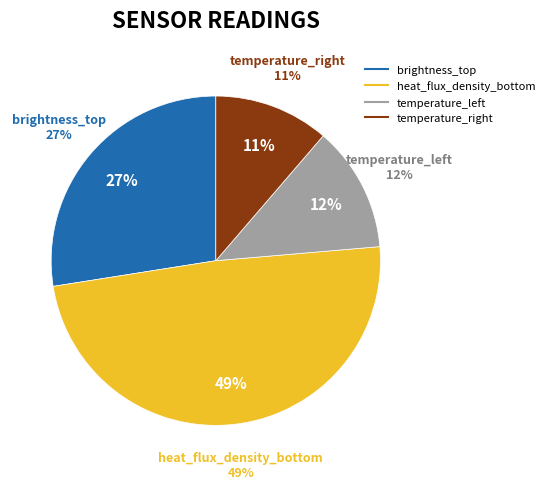

To the nearest percent, what is the difference between the temperature_left and brightness_top slice percentages?

15%